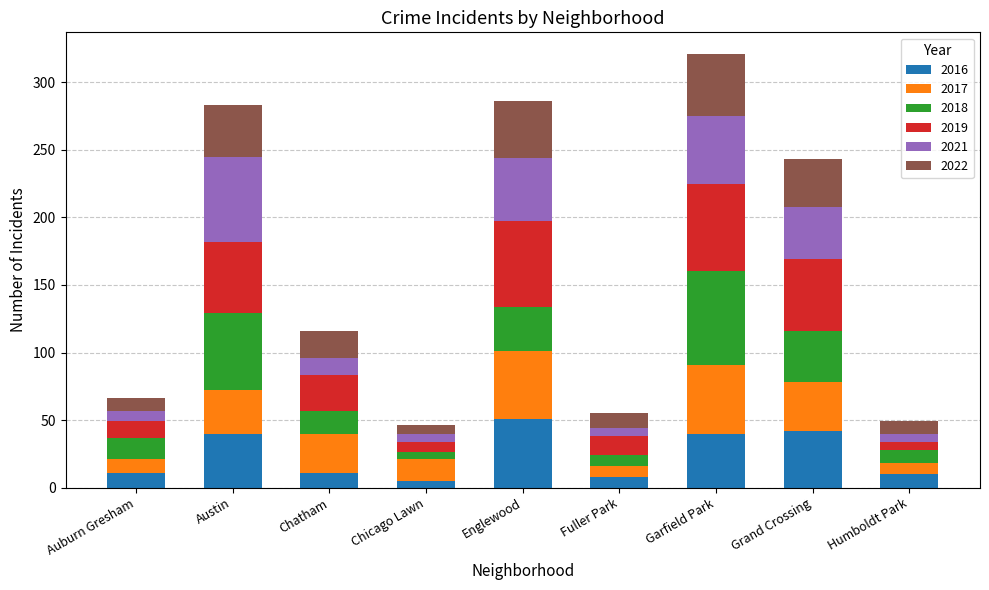

How many bars are there in total?

9